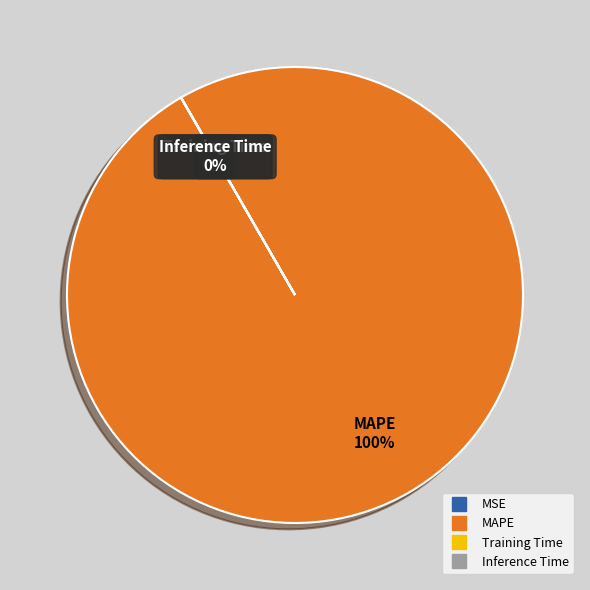

Rank the categories by value from lowest to highest.

Inference Time, Training Time, MSE, MAPE